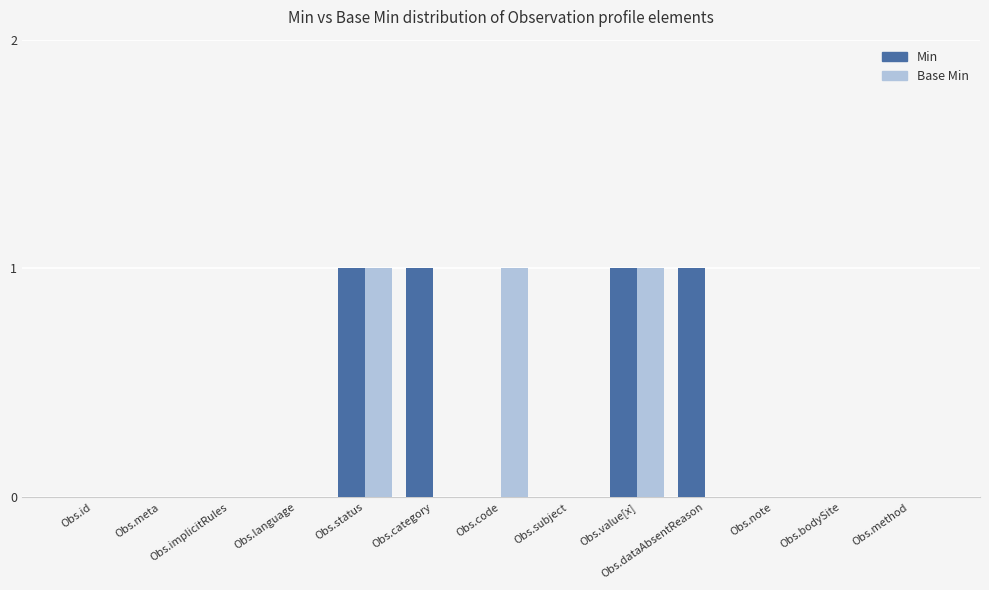

The Min series shows 0 at Obs.implicitRules. True or false?

True